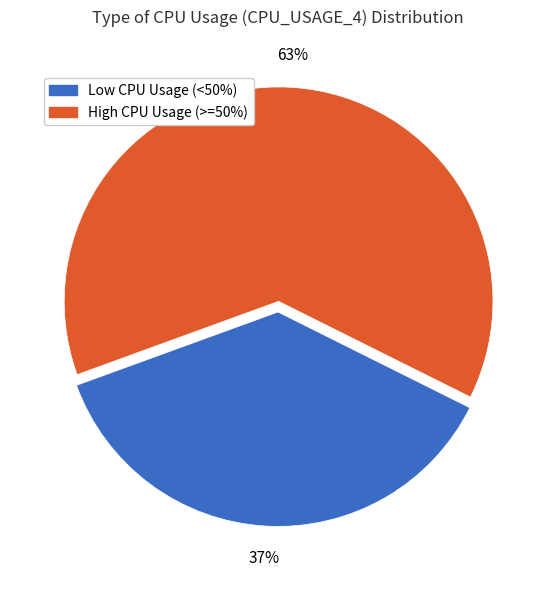

To the nearest percent, what is the difference between the largest and smallest slice percentages?

26%